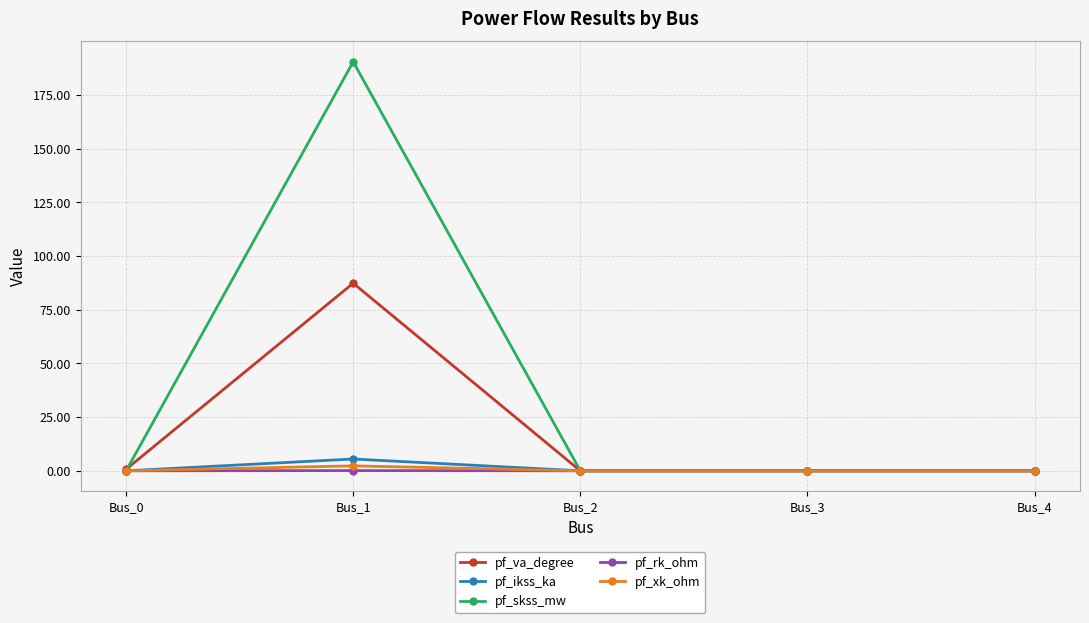

At which category is the sum across all series the highest?

Bus_1